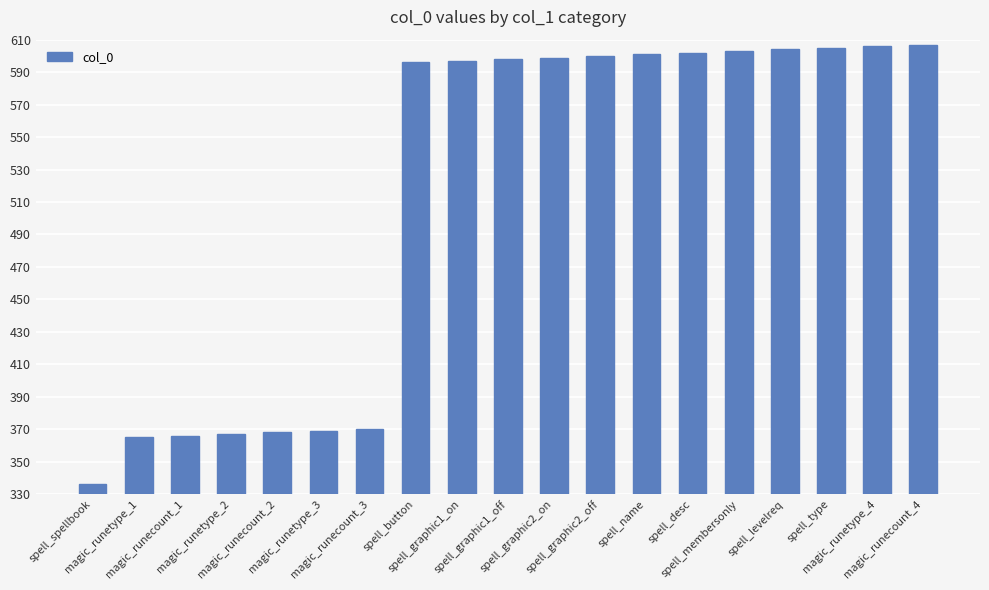

What position from the left is spell_graphic2_on?

11